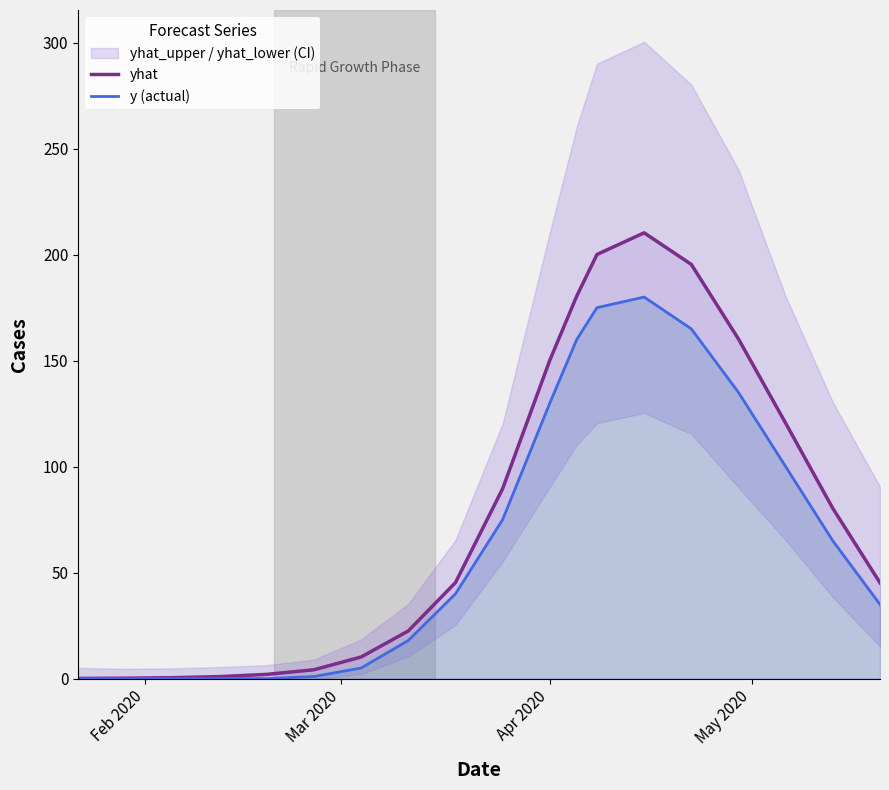

True or false: y (actual) has more than 2 interior local peaks.

False